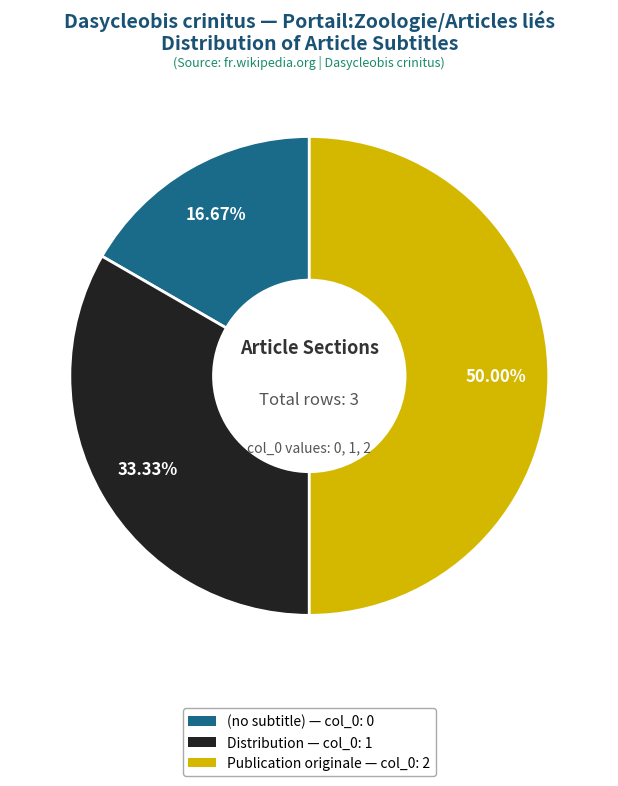

Which category has the biggest portion of the pie?

Publication originale